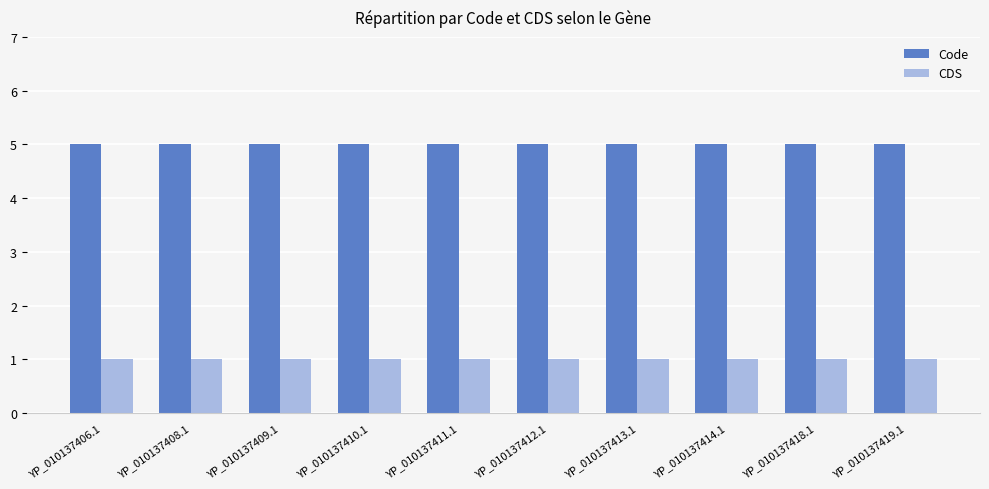

What is the value of the CDS bar at the 7th from the left?

1